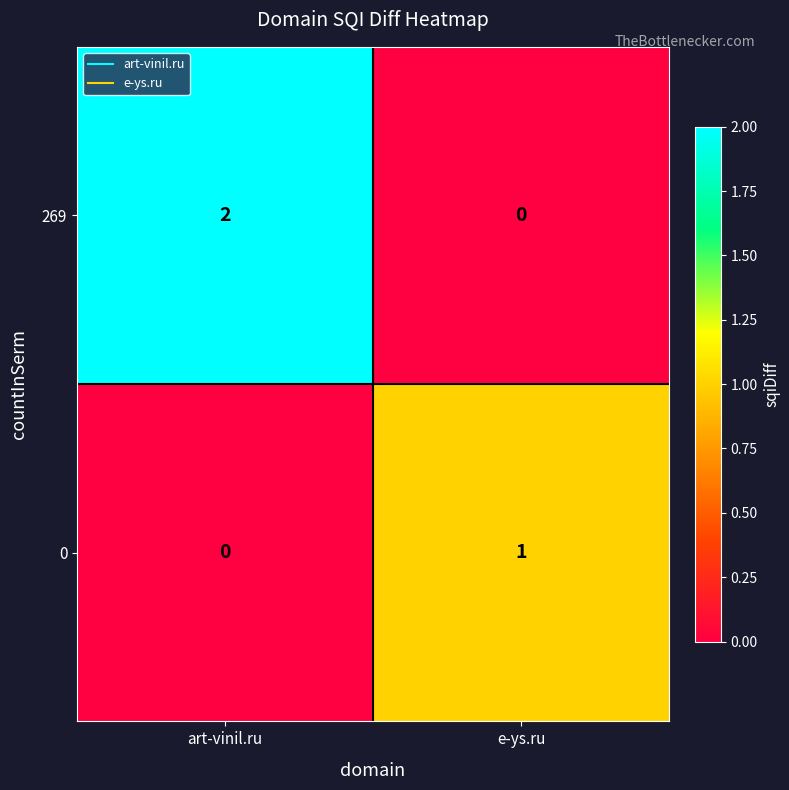

Which category has the lowest value in the 0 series?

art-vinil.ru